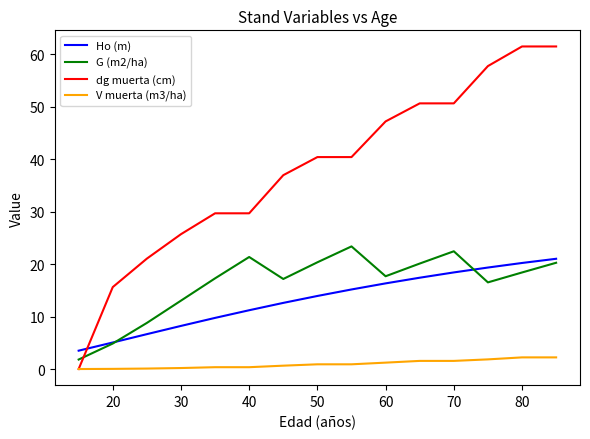

Which series has the largest total across all categories?

dg muerta (cm)